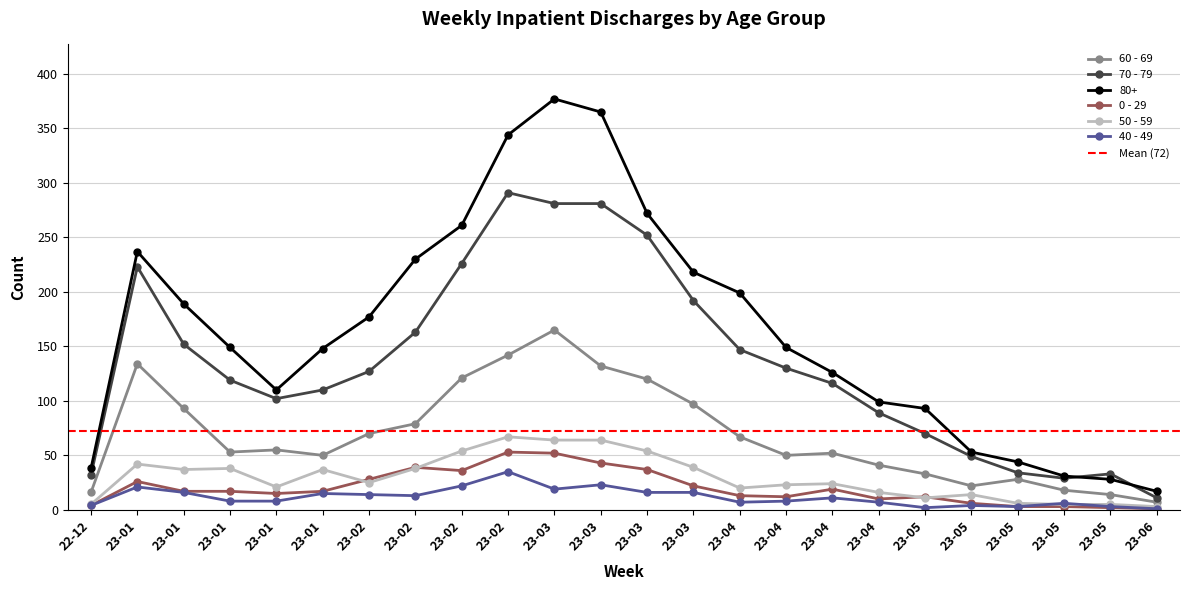

At which label does 40 - 49 reach its minimum?

23-06